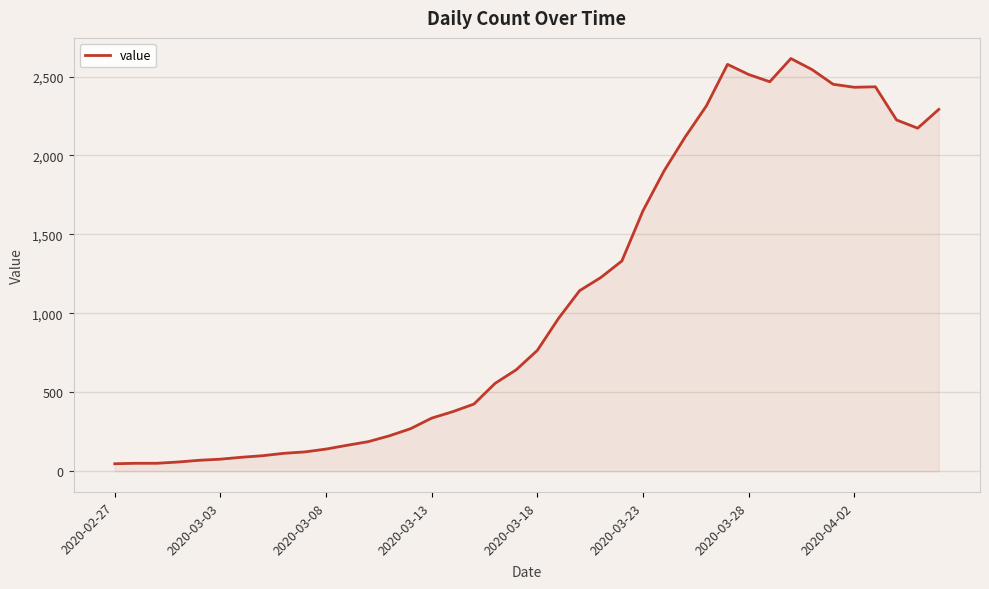

What is the maximum value shown in the chart?

2614